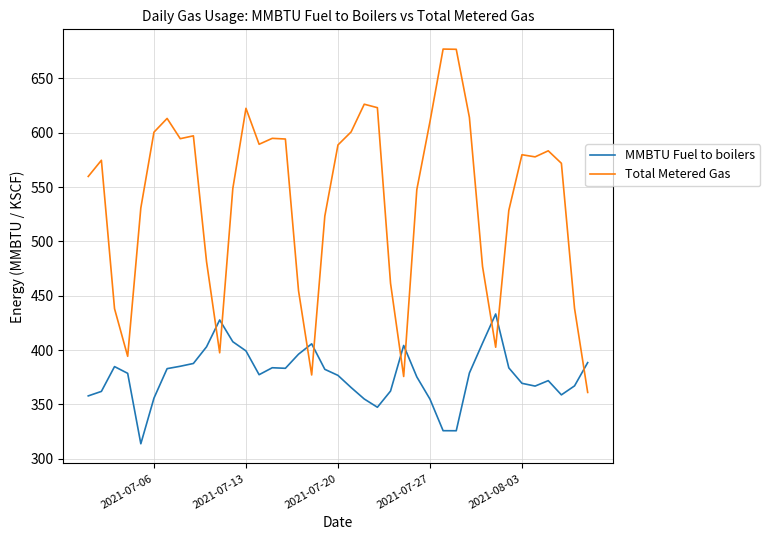

Rank the series by their average value, from lowest to highest.

MMBTU Fuel to boilers, Total Metered Gas